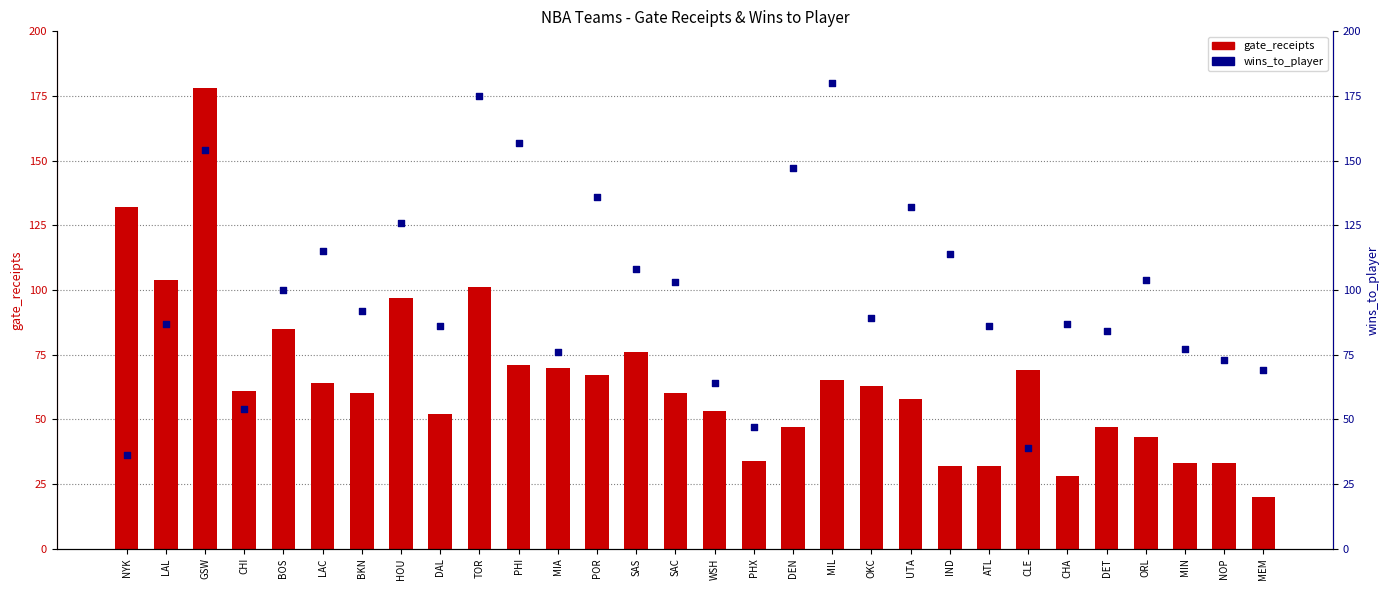

At which category is the sum across all series the highest?

GSW